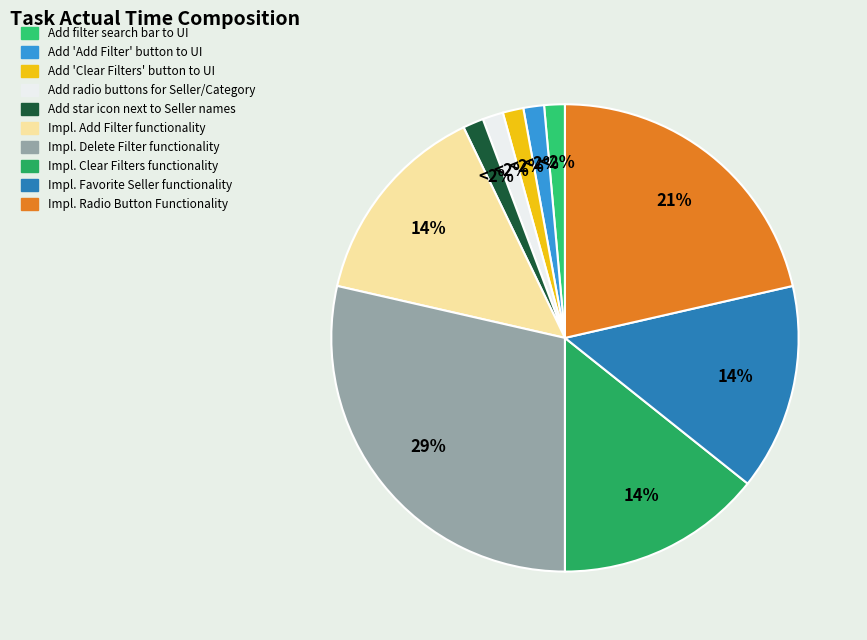

What portion of the pie excludes Implement Clear Filters button functionality?

85.7%